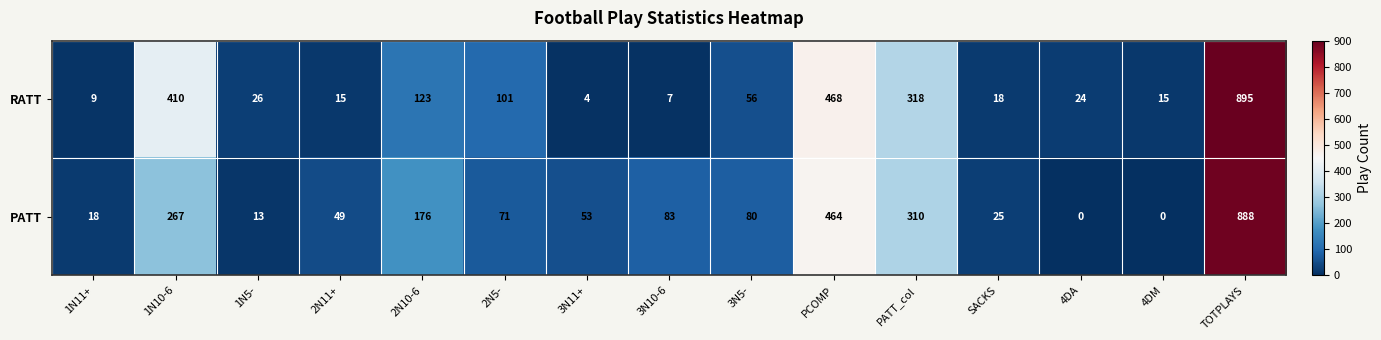

How many series are shown in this chart?

2